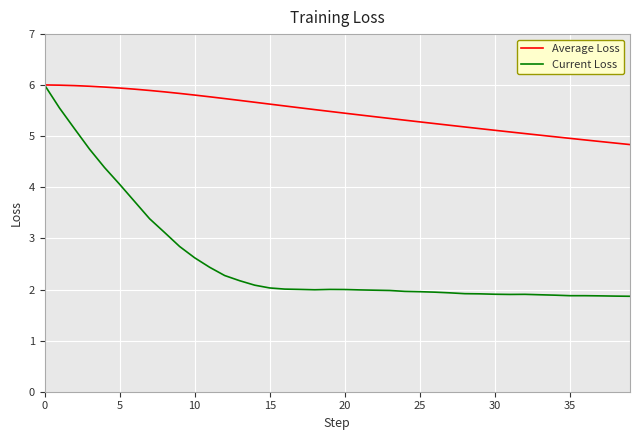

What is the difference between the second highest and minimum values in the Average Loss series?

1.2